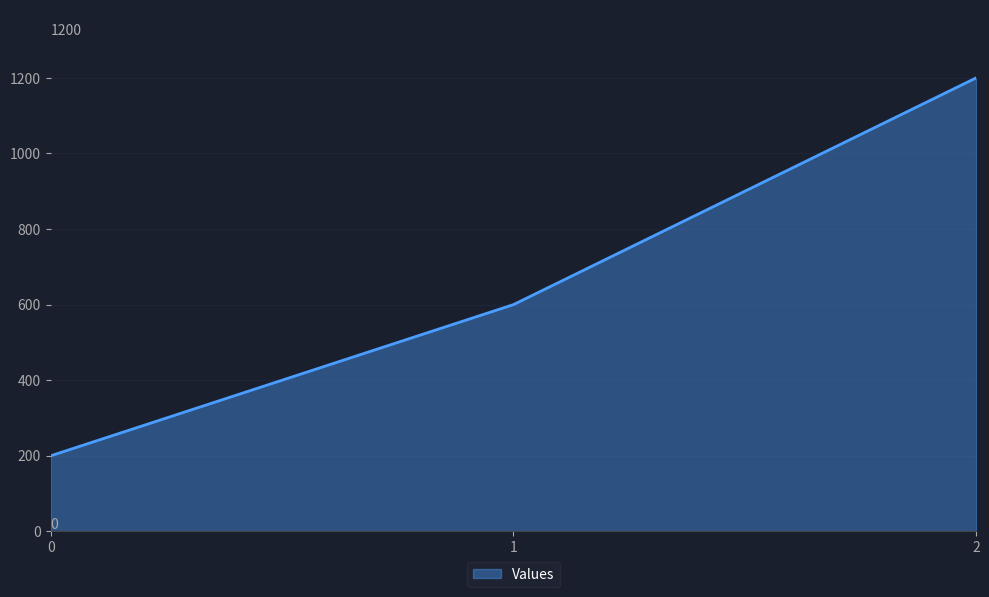

Count the number of categories in the chart.

3